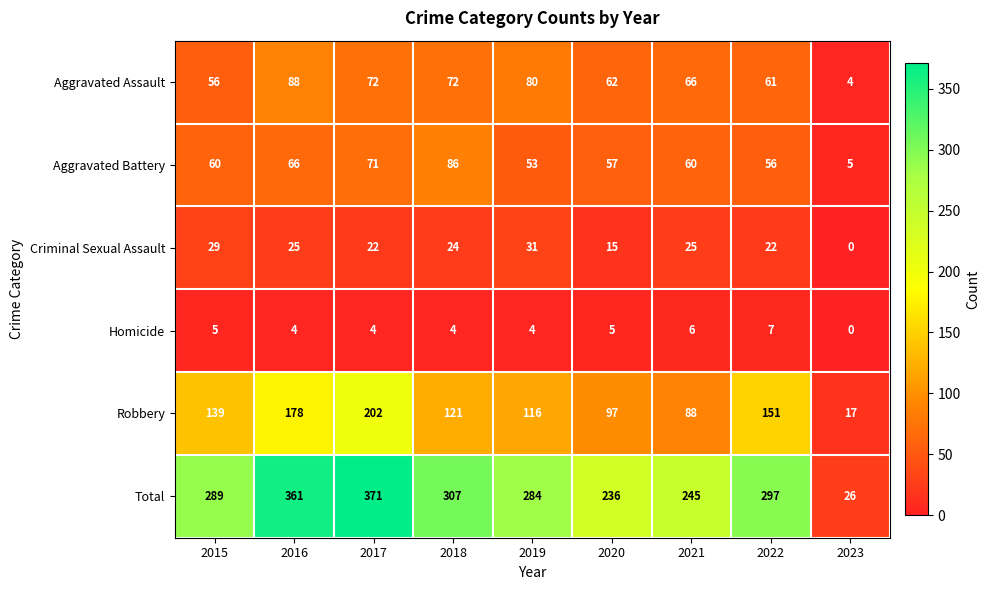

Which series has the largest range (max minus min)?

Total